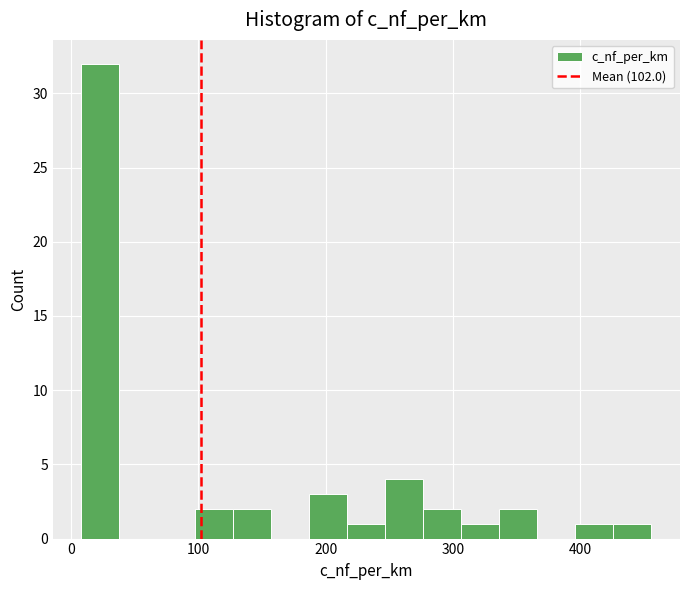

Around what value on the x-axis is the tallest bar? Give the approximate position of its centre, as read against the axis.

20